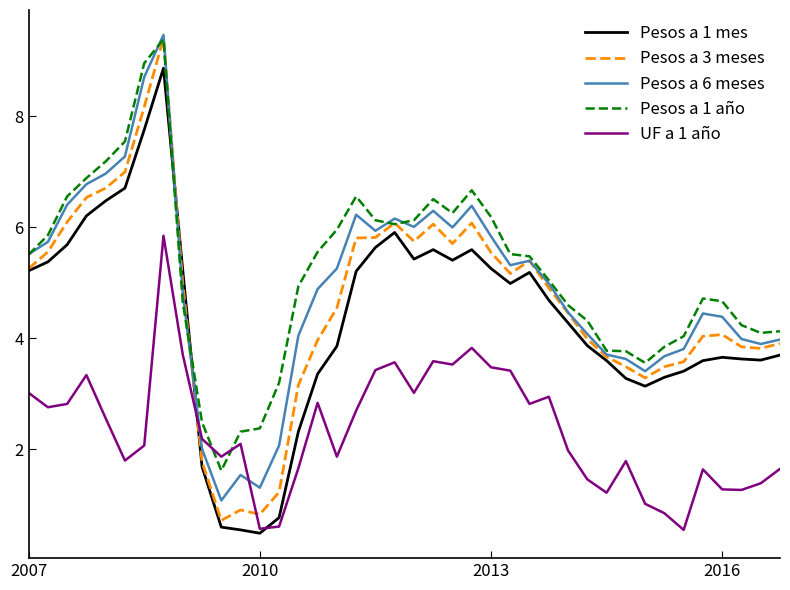

What is the lowest value of the Pesos a 3 meses series?

0.7